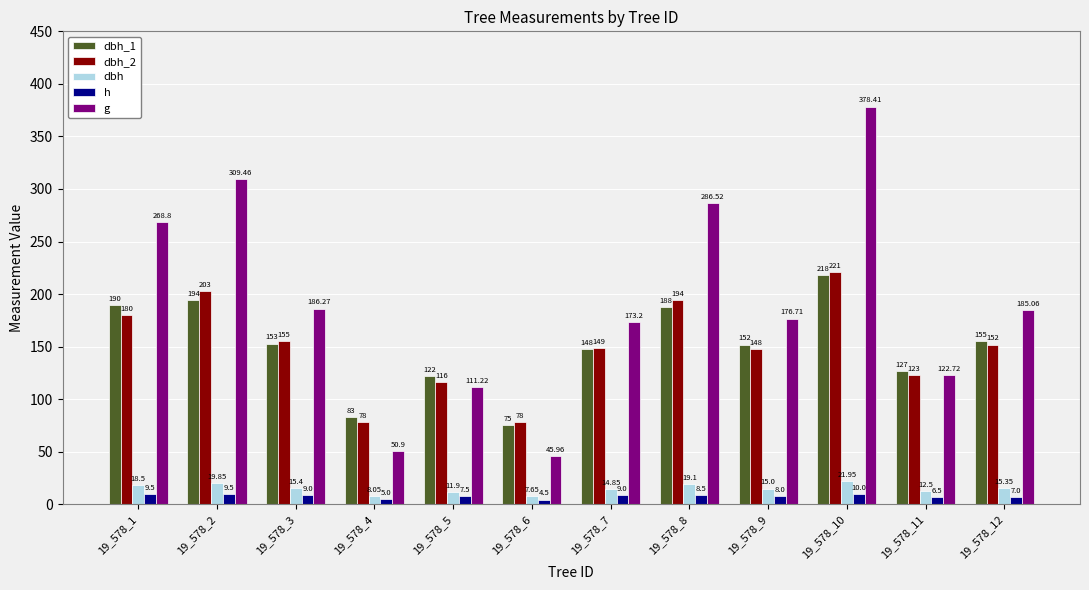

How many data points does each series have?

12